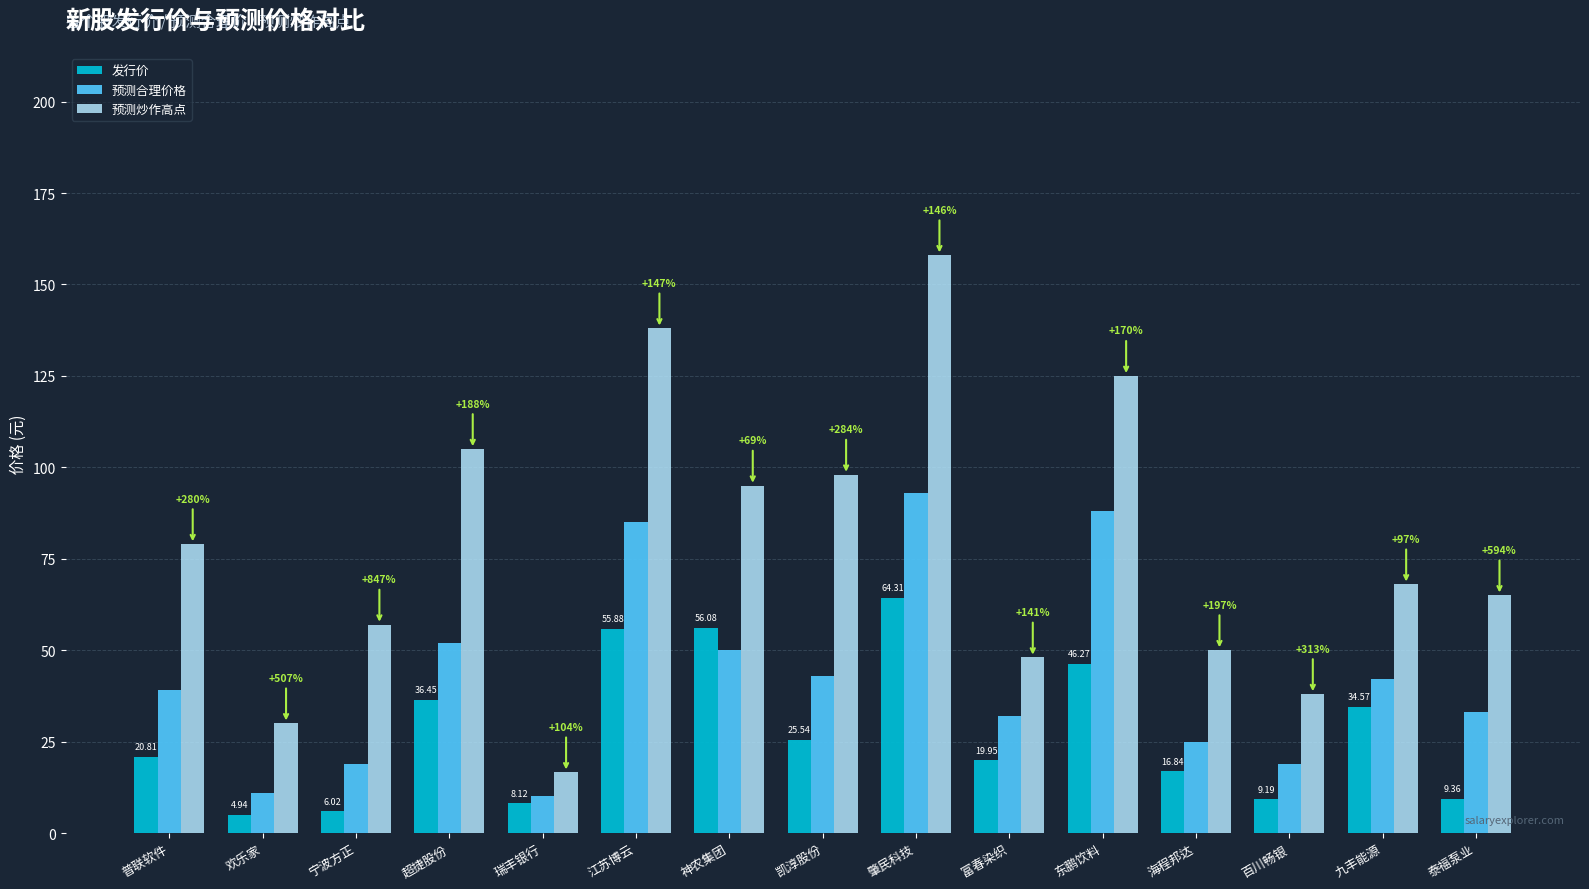

What is the difference between the maximum and second lowest values in the 预测炒作高点 series?

128.0